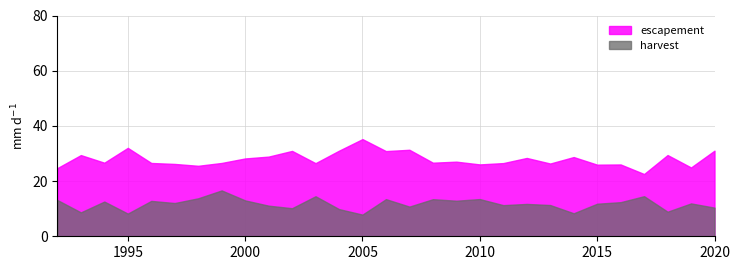

What are all the series names shown in the legend?

escapement, harvest